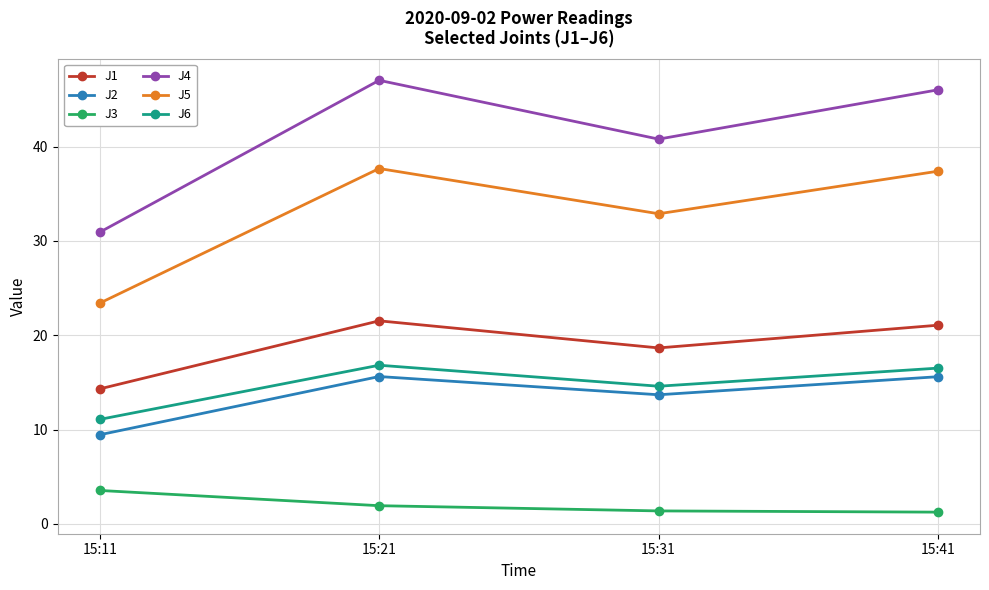

Where is the first local minimum for J5?

15:31